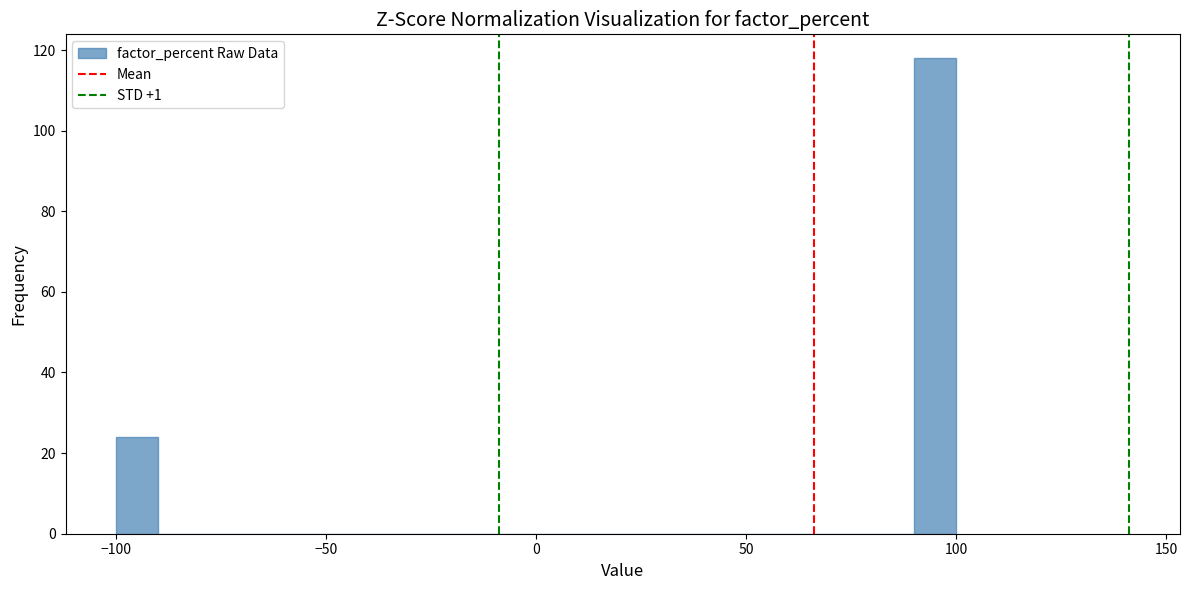

Read against the x-axis, roughly where is the centre of the tallest bar?

95